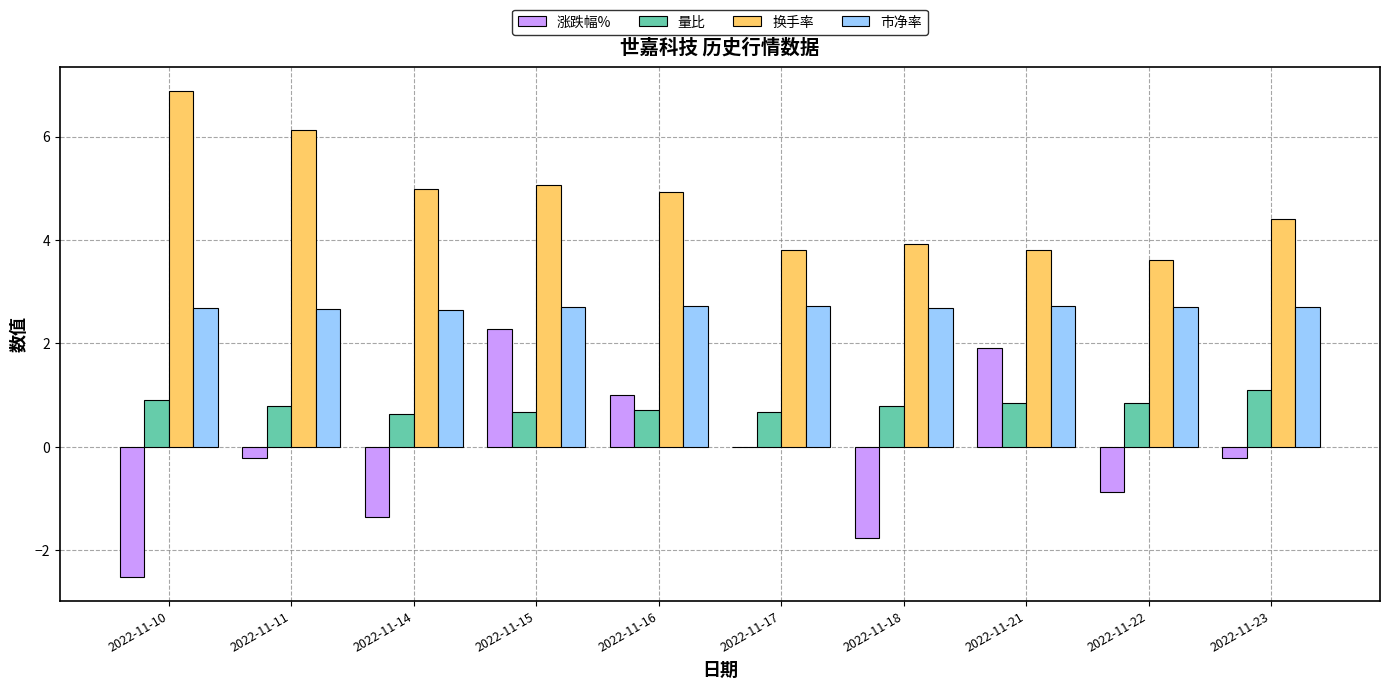

How many distinct data groups are displayed?

4